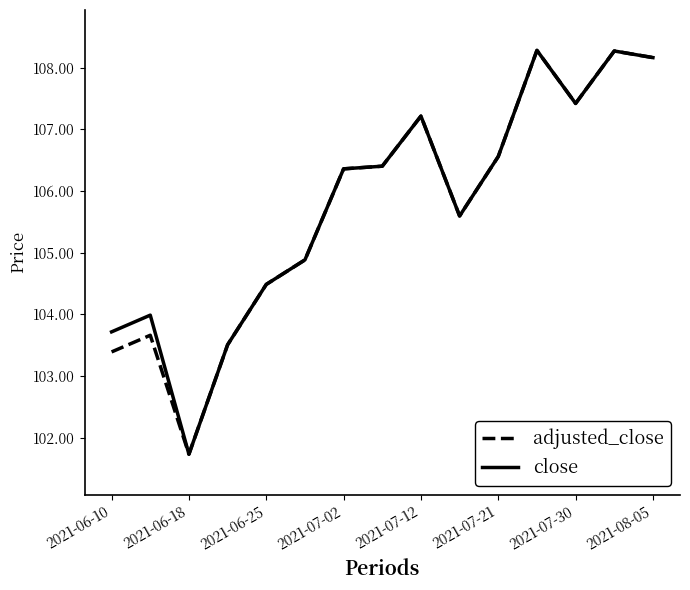

What is the smallest value displayed?

101.7